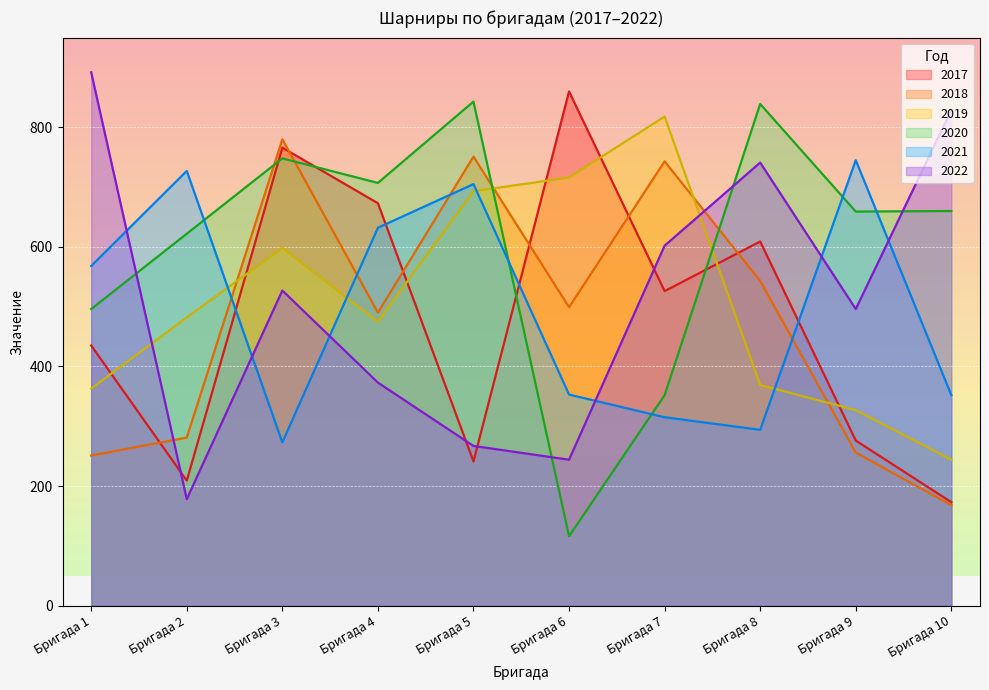

At how many categories does at least one series exceed 190?

10